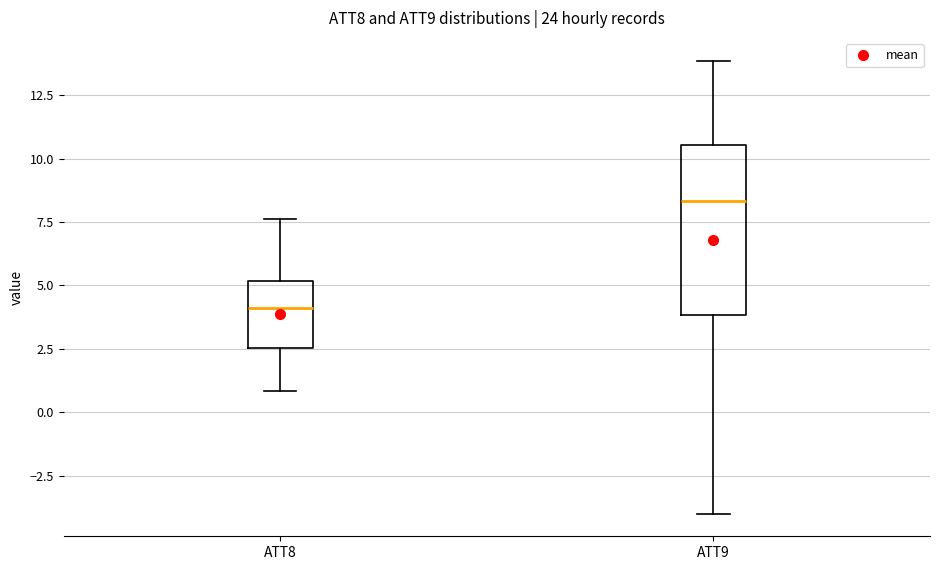

Which box is the tallest, from its lower edge to its upper edge?

ATT9